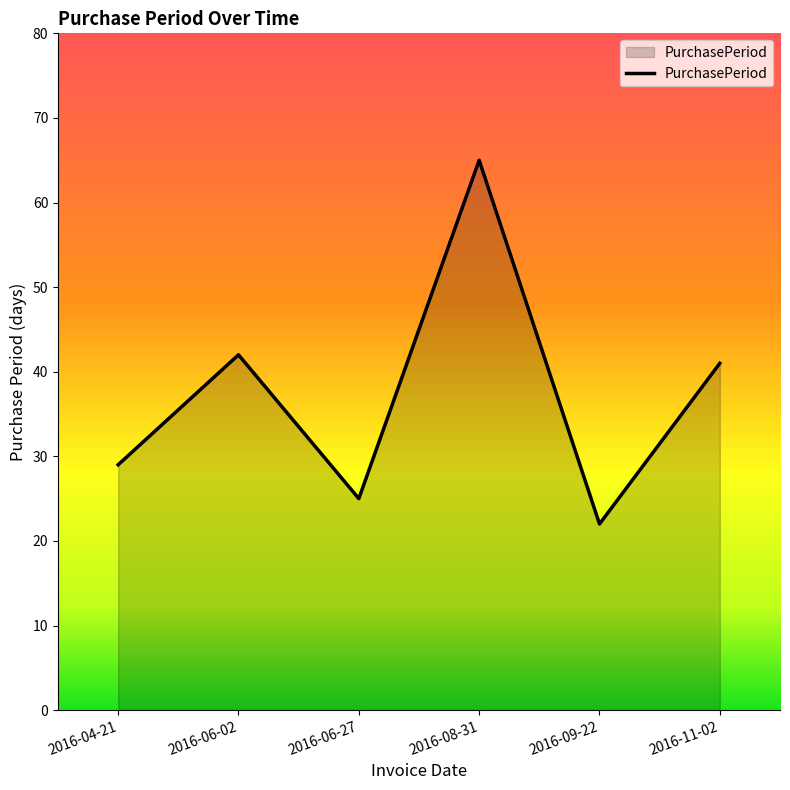

Count the number of categories in the chart.

6